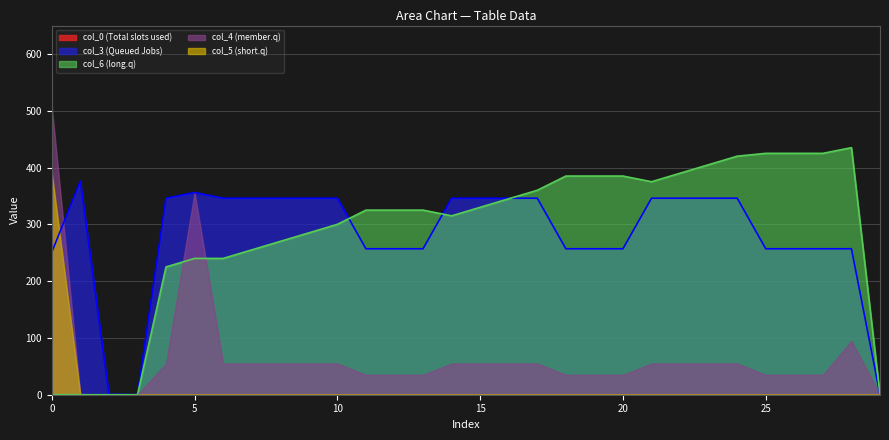

Is the value of col_5 at 9 greater than the value of col_4 at 26?

No